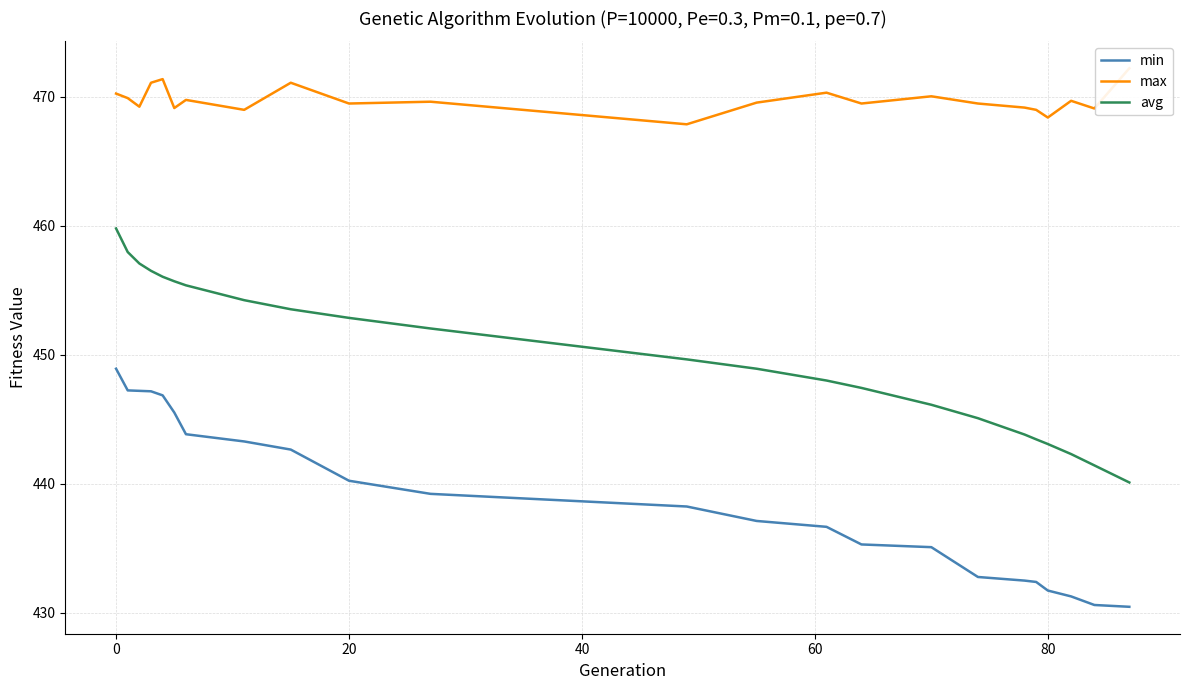

Reading left to right, what are all the values shown in this chart?

min: 448.9	447.2	447.2	447.2	446.8	445.5	443.8	443.3	442.6	440.2	439.2	438.2	437.1	436.7	435.3	435.1	432.8	432.5	432.4	431.7	431.3	430.6	430.5
max: 470.2	469.9	469.2	471.1	471.3	469.1	469.7	469.0	471.1	469.5	469.6	467.8	469.5	470.3	469.5	470.0	469.5	469.1	469.0	468.4	469.7	469.1	472.2
avg: 459.8	458.0	457.1	456.5	456.0	455.7	455.4	454.2	453.5	452.9	452.0	449.6	448.9	448.0	447.4	446.1	445.1	443.8	443.4	443.1	442.3	441.4	440.1